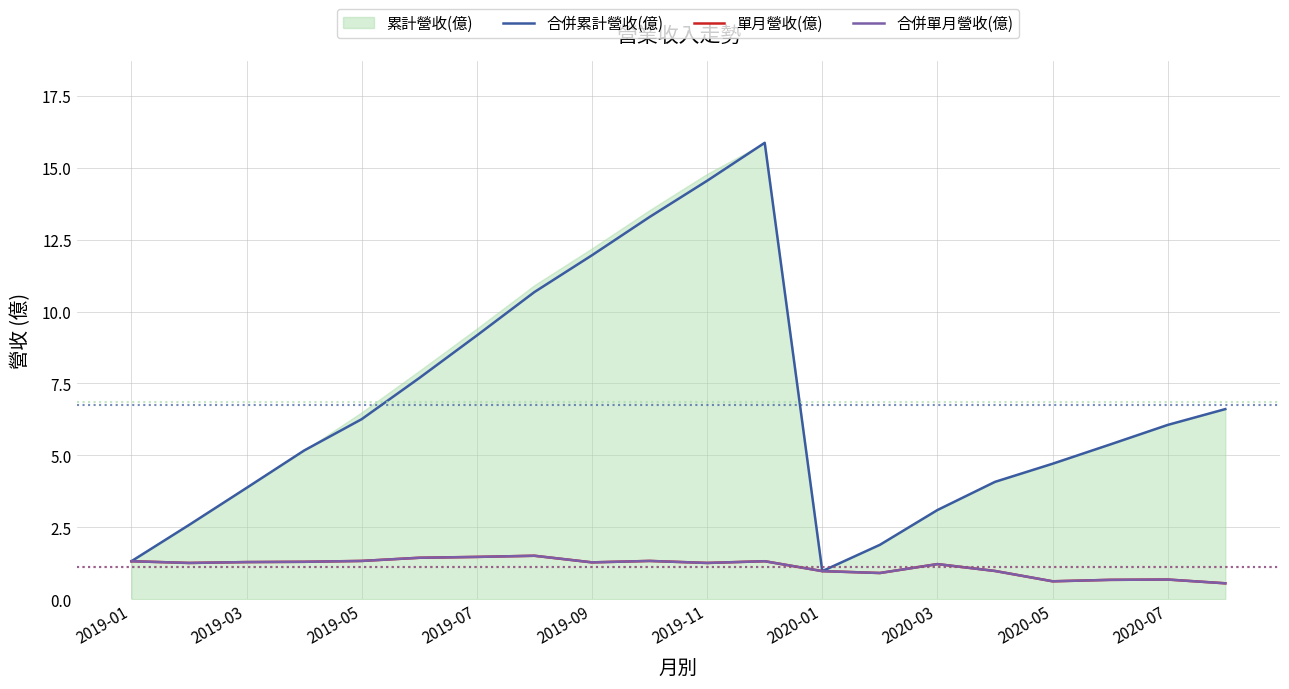

What is the maximum value for 合併累計營收(億)?

15.9